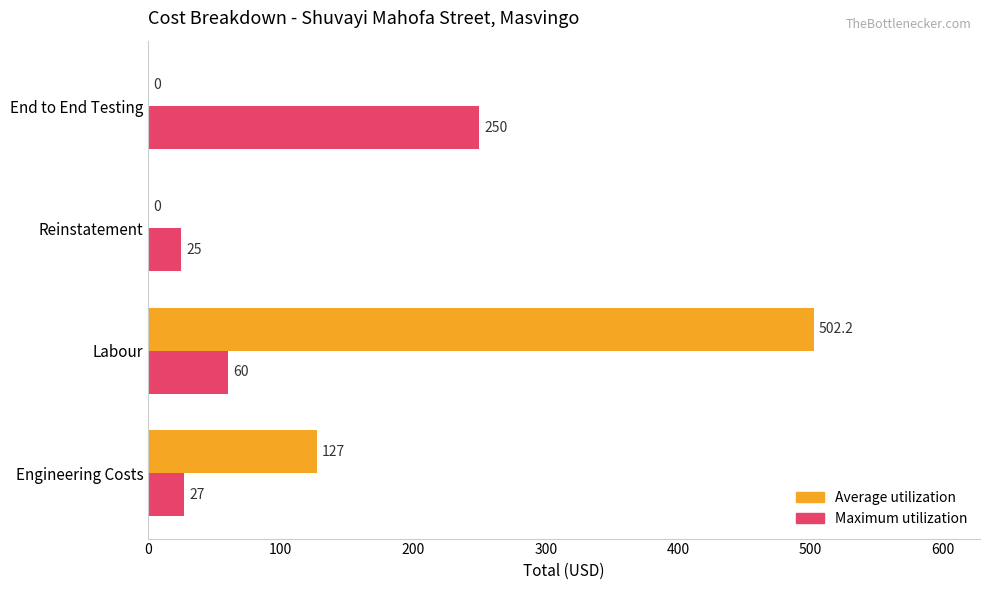

At which category is the sum across all series the highest?

Labour